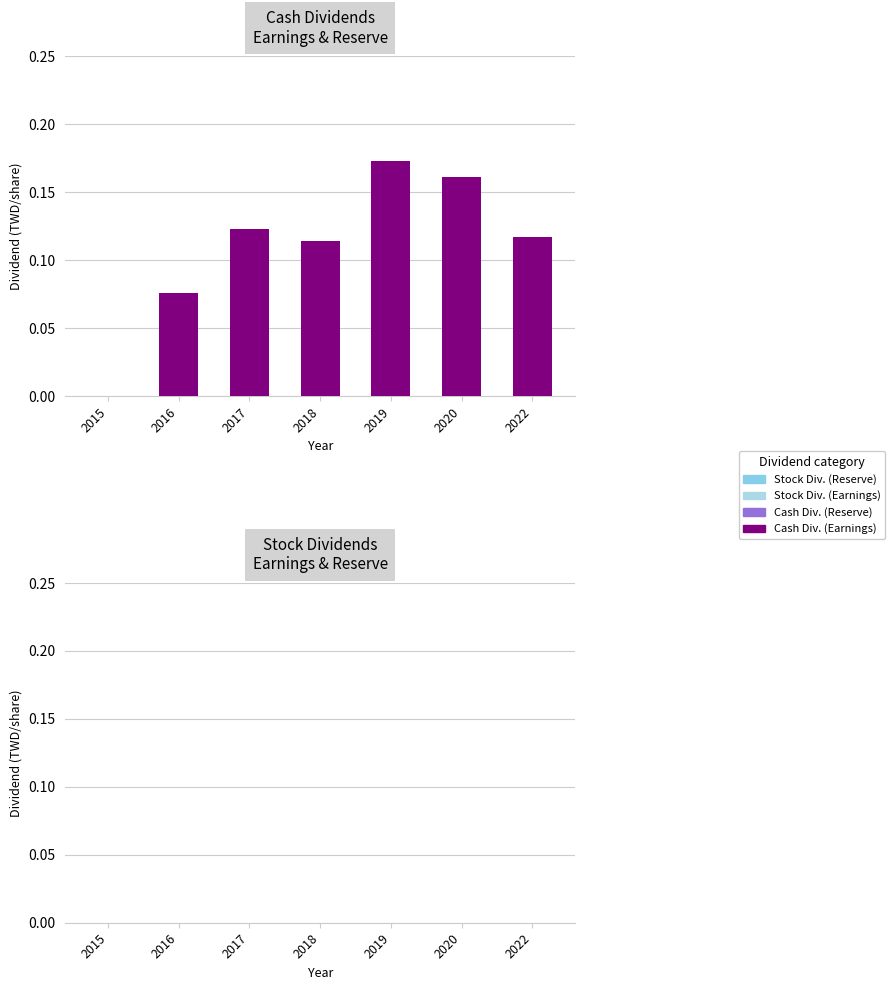

Which category has the highest value across all series?

2019